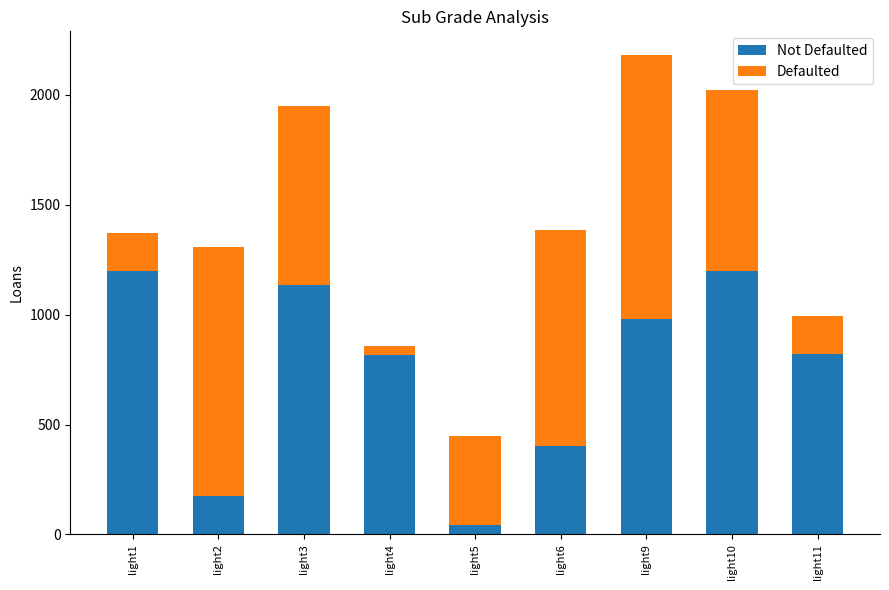

What is the total value across all series at light3?

1950.7